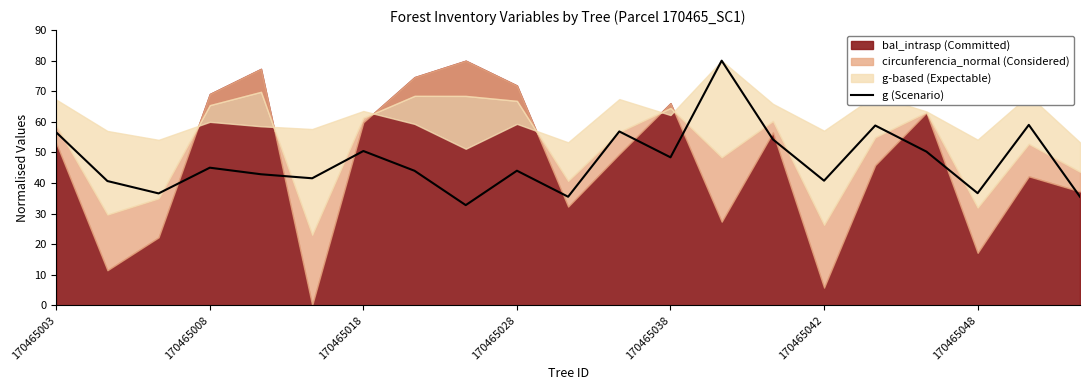

The value of g (Scenario) at 170465038 is 64.7. True or false?

False